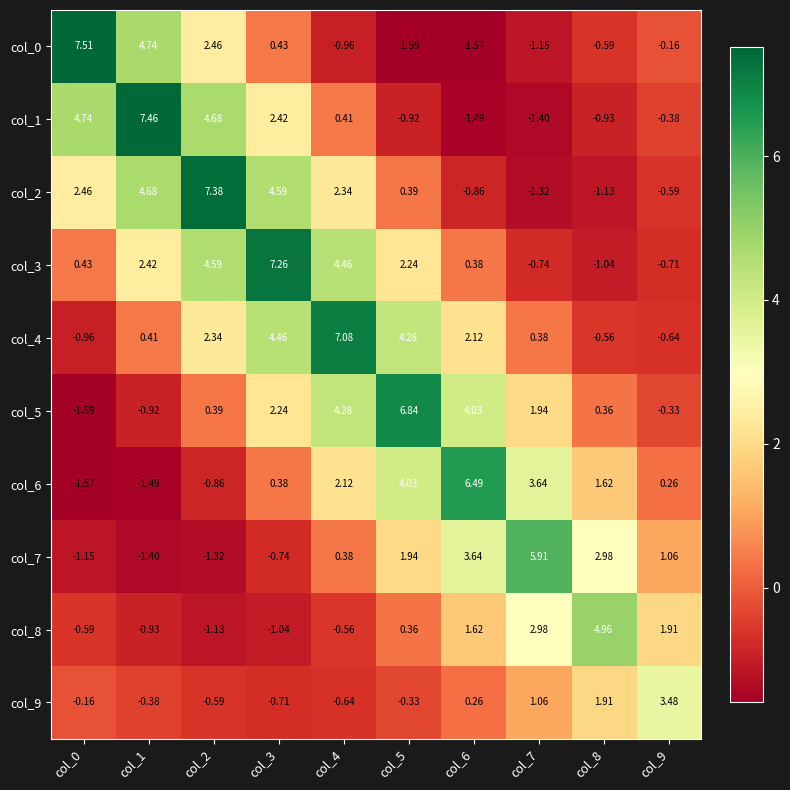

How many values in the col_0 series exceed 0?

4